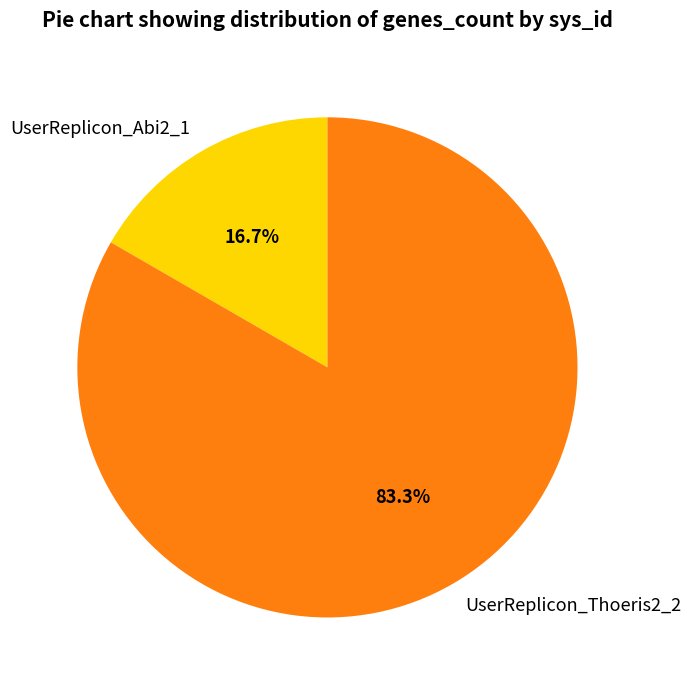

To the nearest percent, what is the combined percentage of UserReplicon_Abi2_1 and UserReplicon_Thoeris2_2?

100%